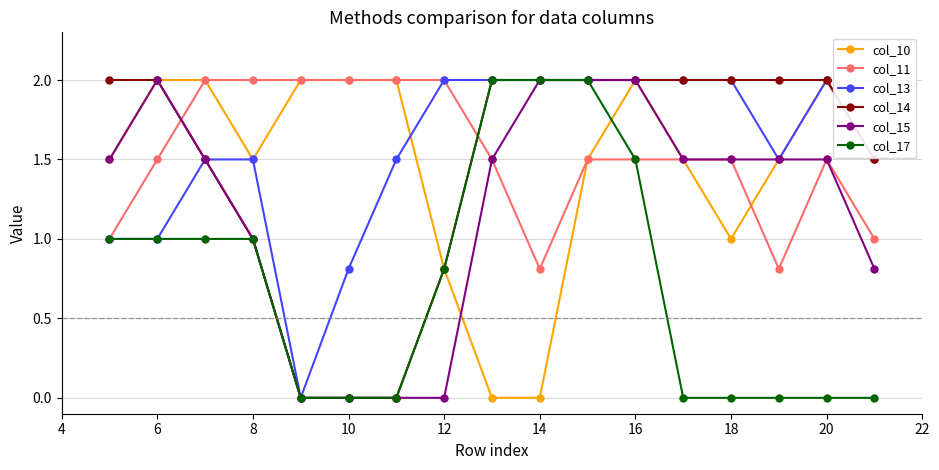

What is the value of the col_13 point at the 15th from the left?

1.5